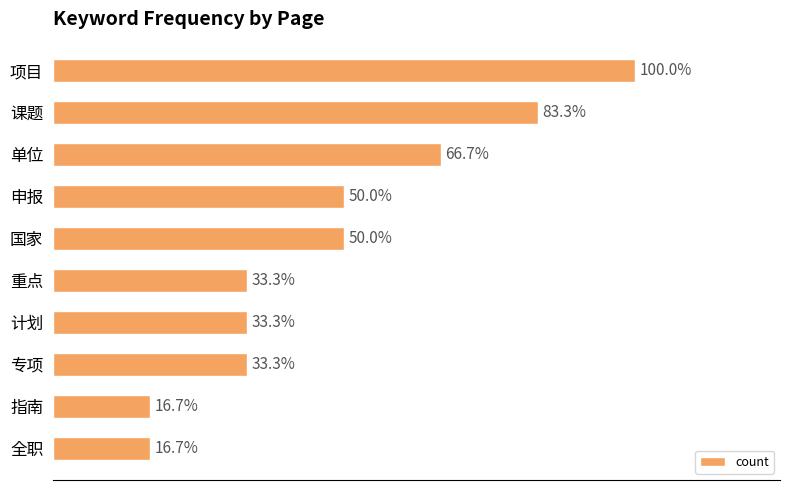

Are the bars grouped side by side (vs. stacked)?

No